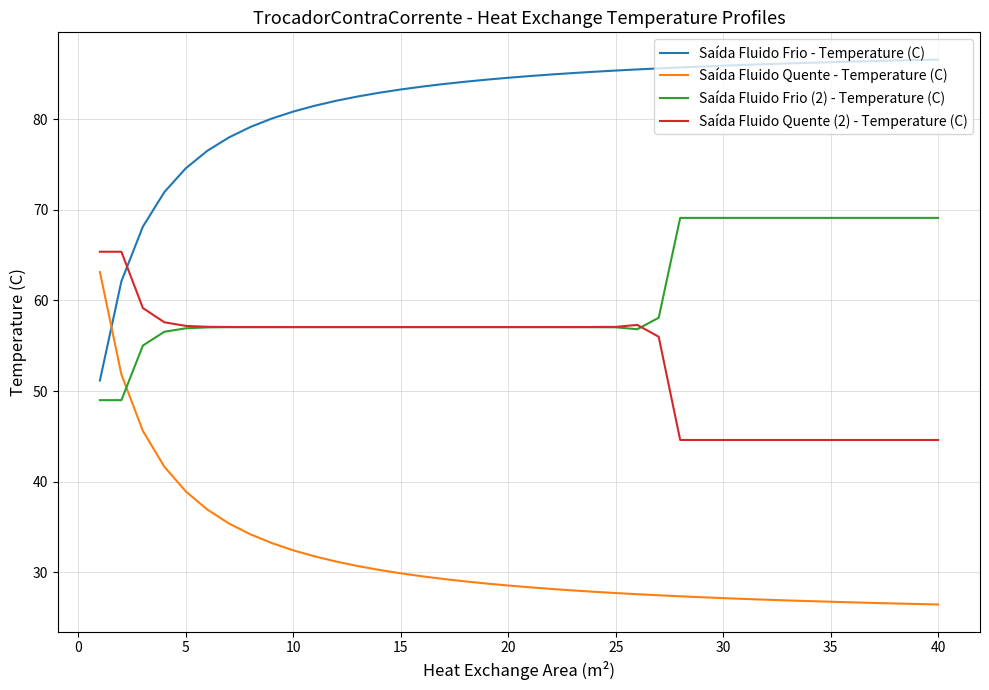

What is the smallest value displayed?

26.4